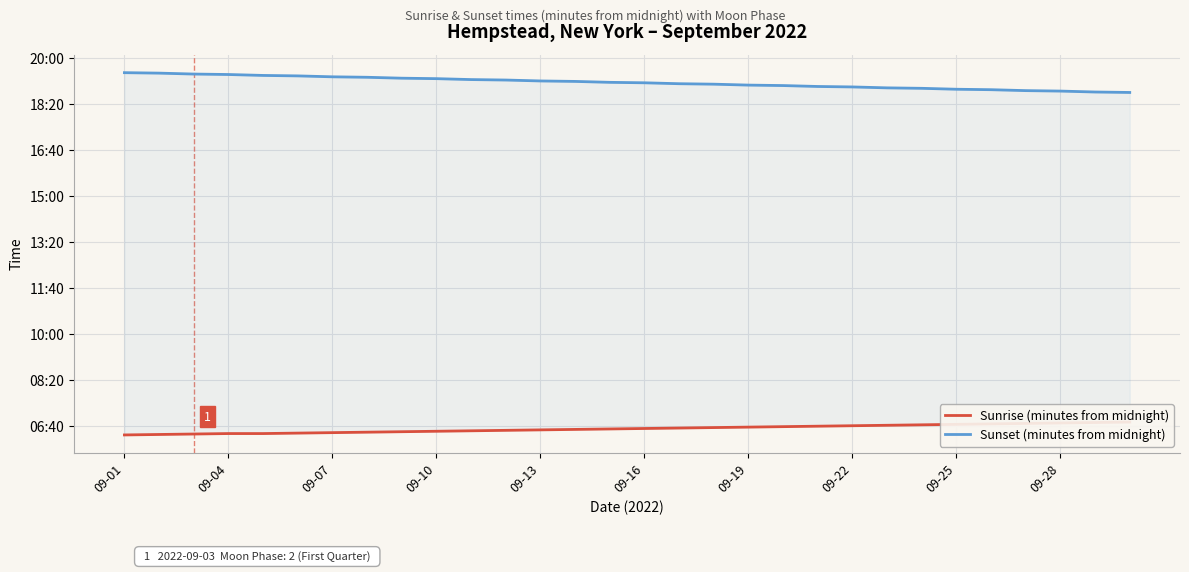

What are all the series names shown in the legend?

Sunrise (minutes from midnight), Sunset (minutes from midnight)